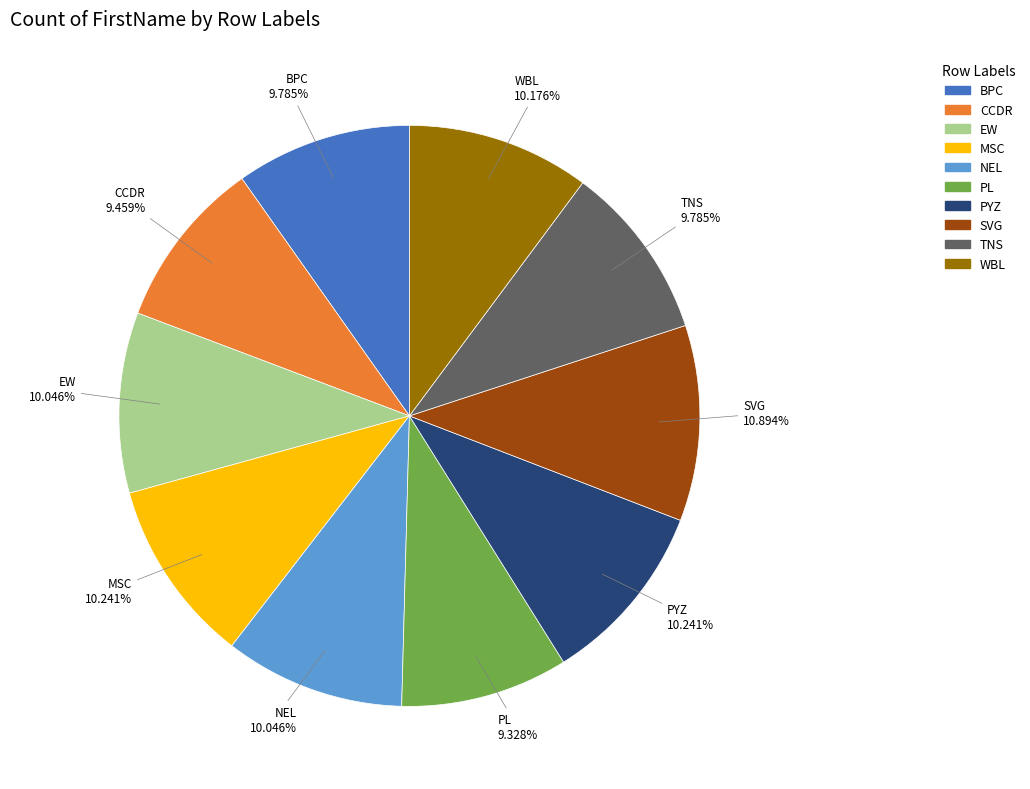

What percentage is the MSC slice, to the nearest percent?

10%